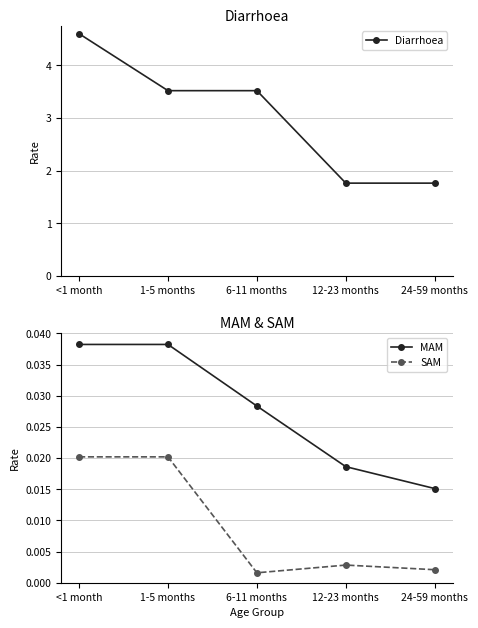

What is the difference between the highest and lowest values at <1 month?

4.6